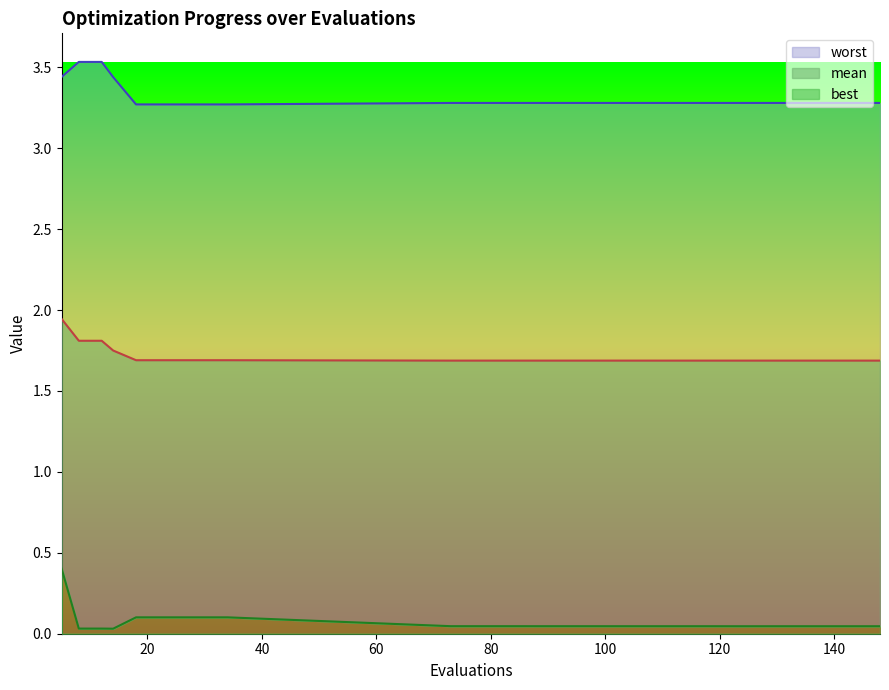

What is the difference between the highest and lowest values at 5?

3.0